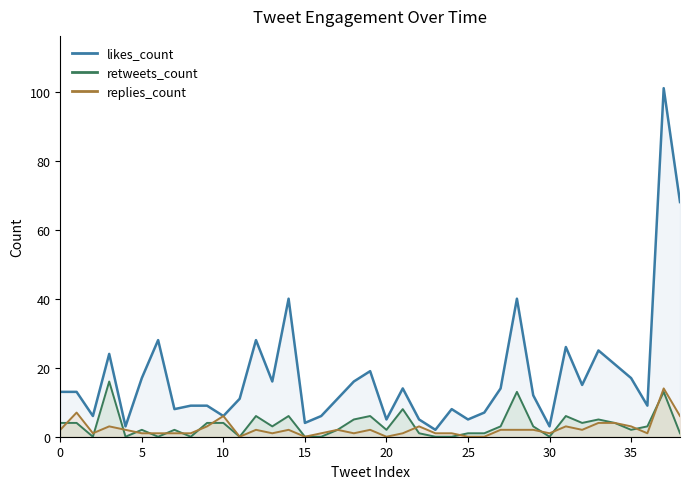

What is the difference between the maximum and minimum values in the retweets_count series?

16